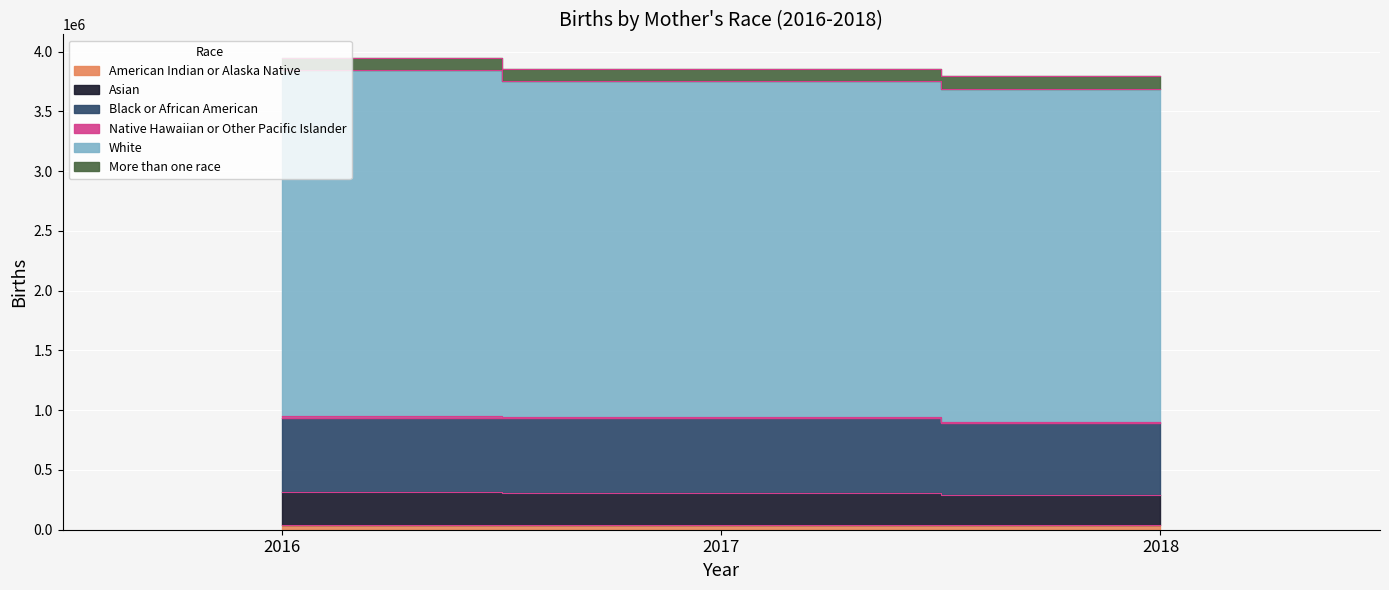

At which label does Asian first exceed 306590?

2016